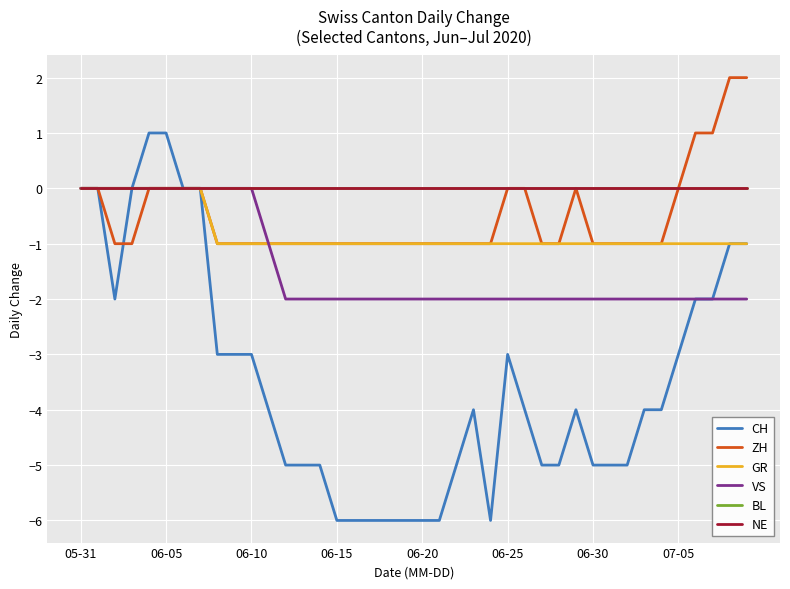

Does the chart display data point markers on the line(s)?

No